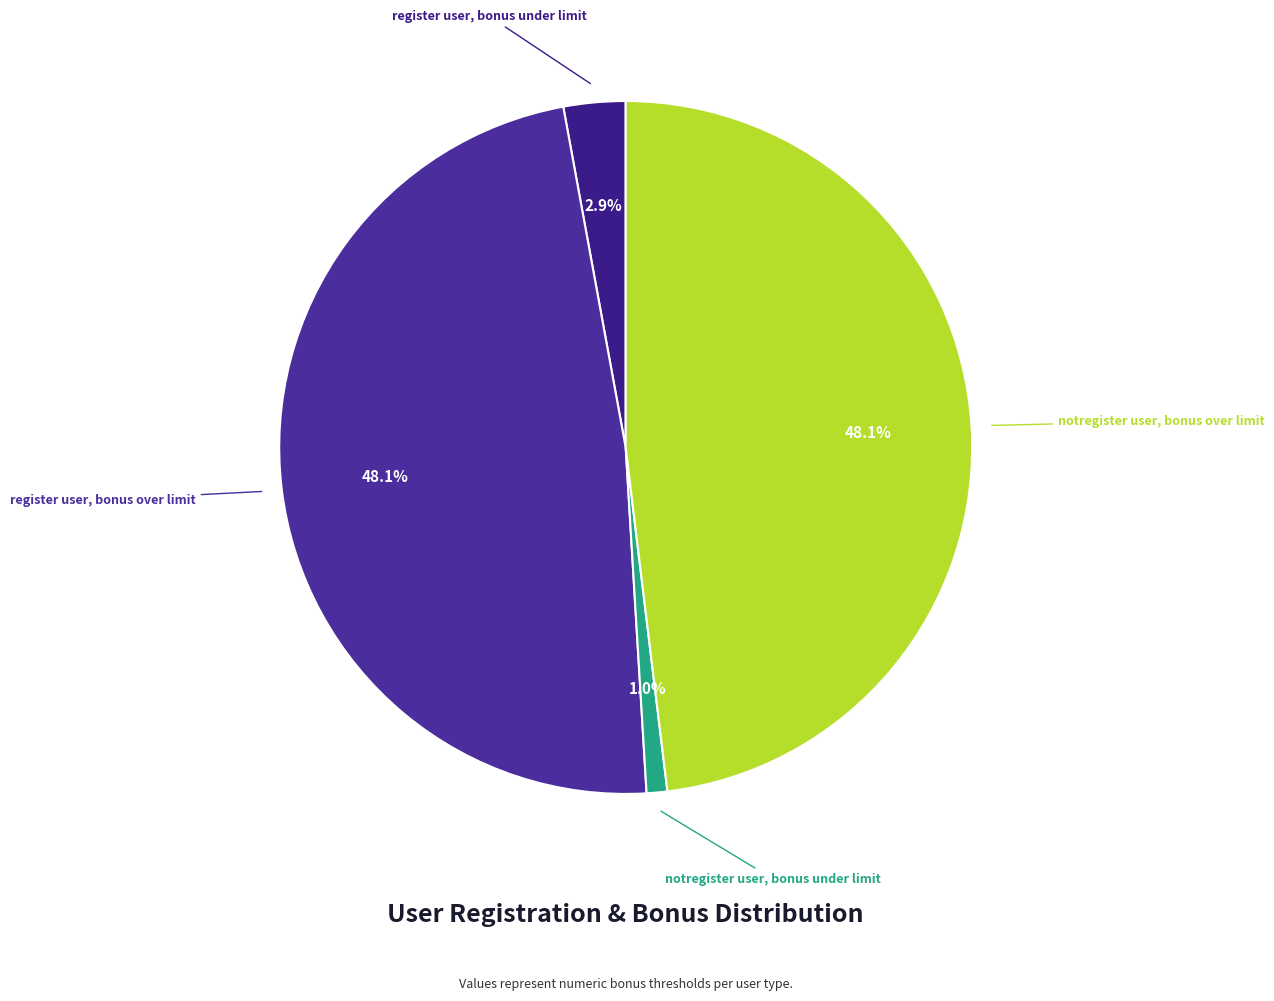

Which slice is the smallest?

notregister user, bonus under limit